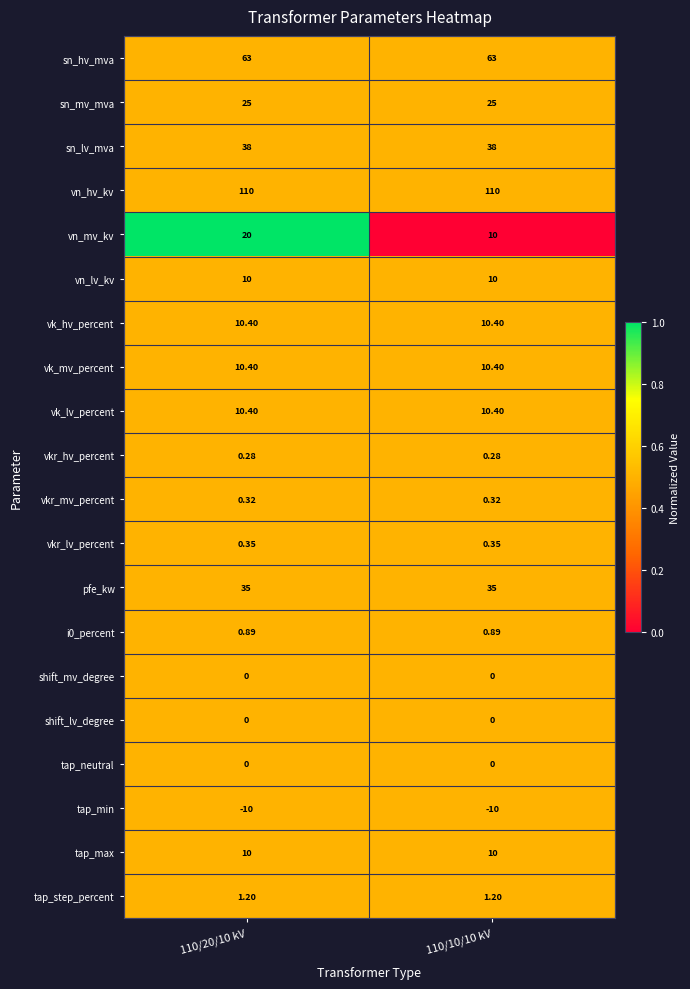

Which series has the largest total across all categories?

vn_hv_kv